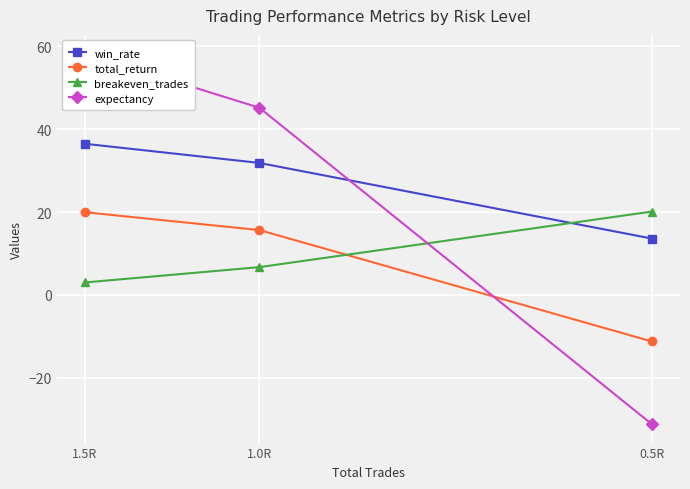

How many values in the total_return series exceed 15?

2